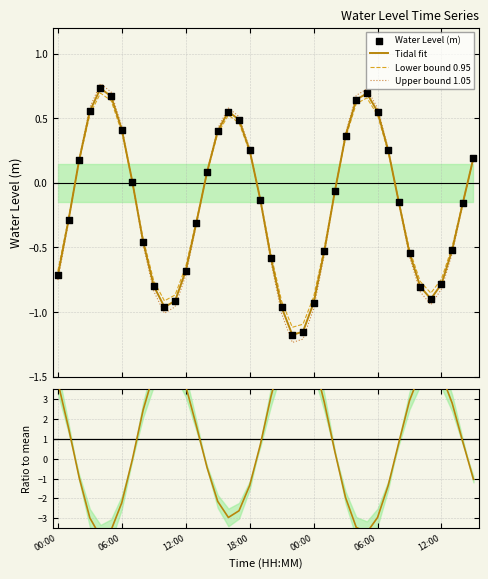

Which series has the largest total across all categories?

Ratio to mean